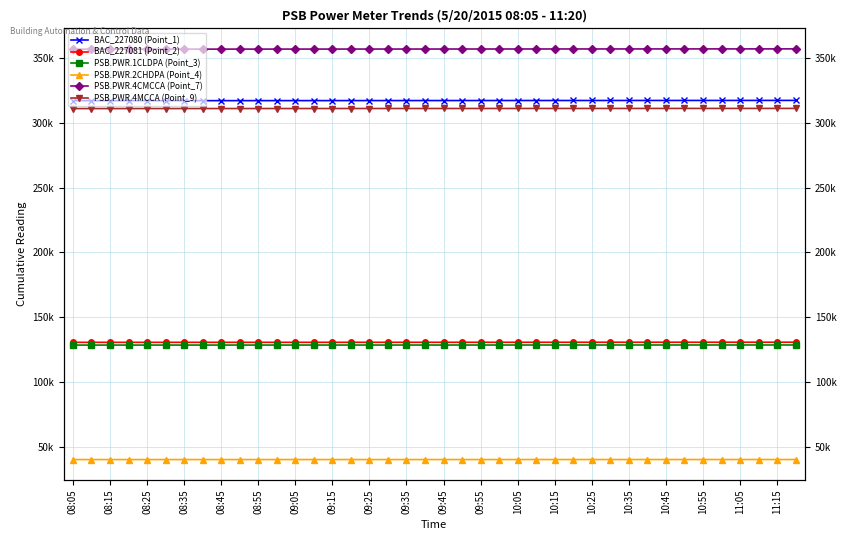

True or false: PSB.PWR.4MCCA (Point_9) has a value of 311173 at 08:35.

True